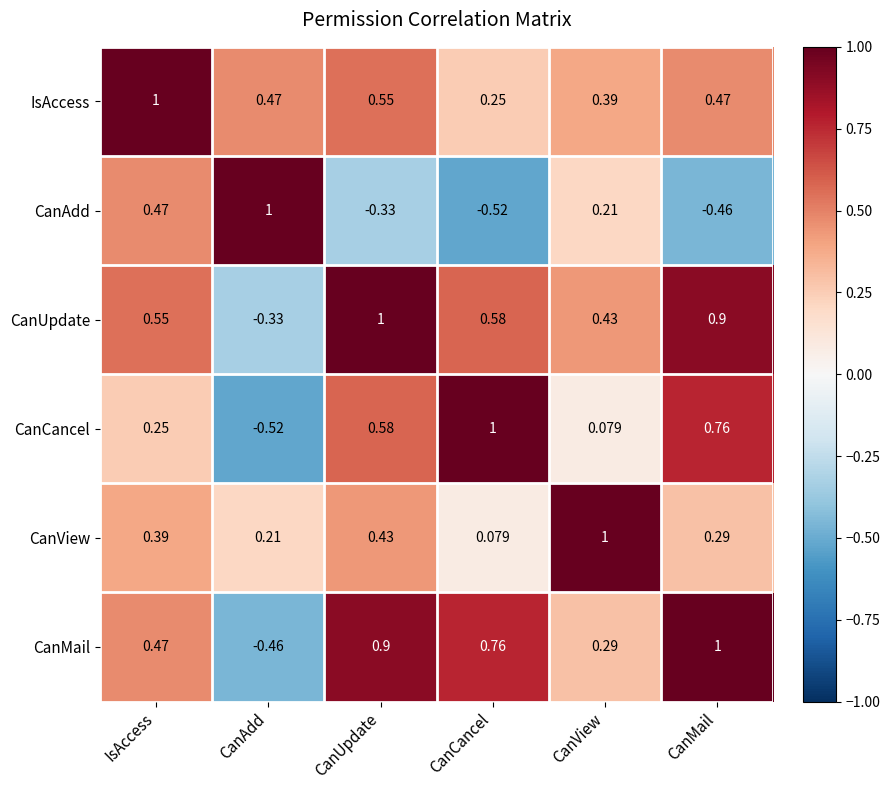

Is the value of CanAdd at CanView greater than the value of CanMail at CanUpdate?

No